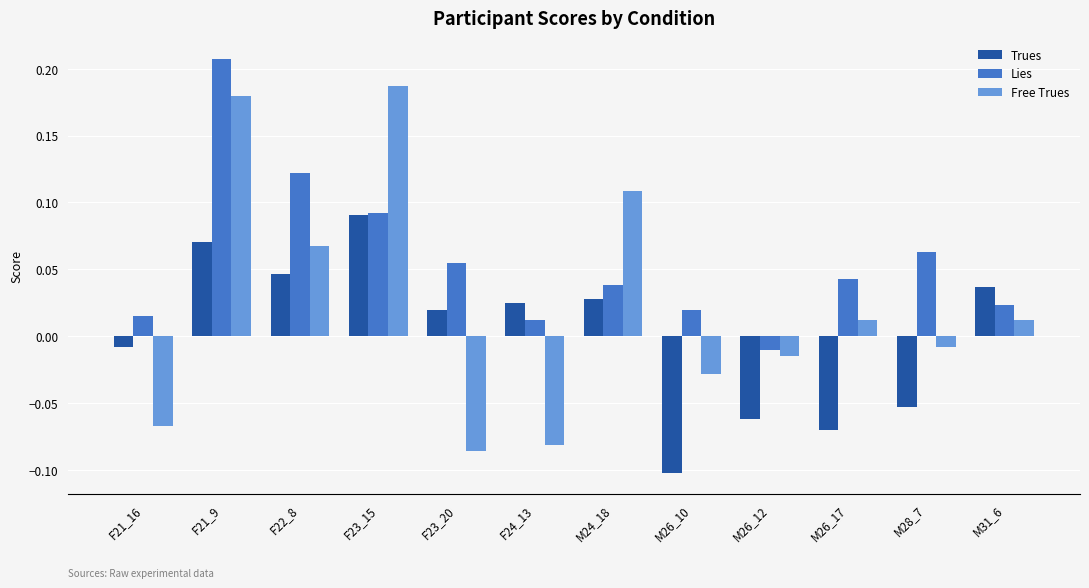

How many values in Lies are below zero?

1